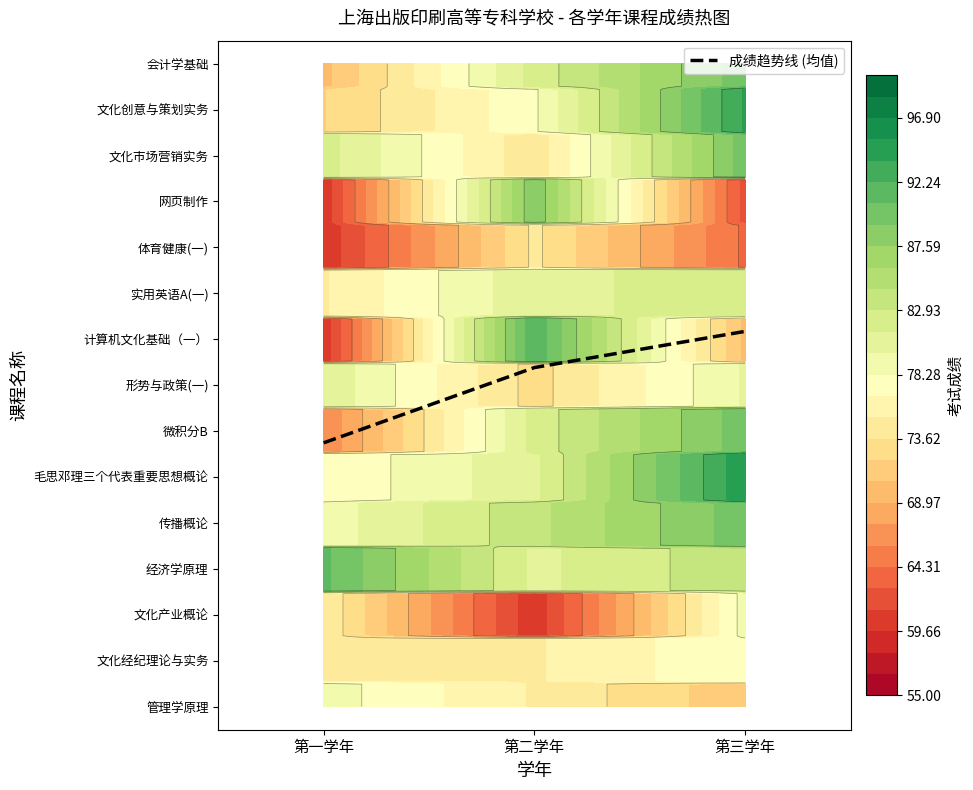

What value does the data have at 第二学年?

7.4